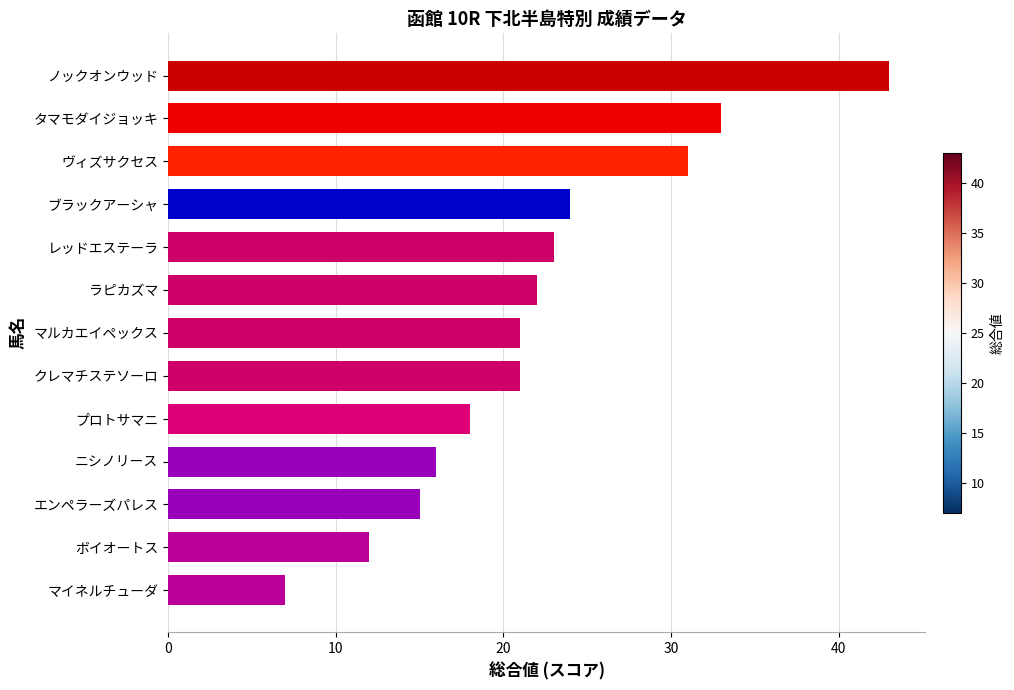

True or false: the data shows 37 at クレマチステソーロ.

False